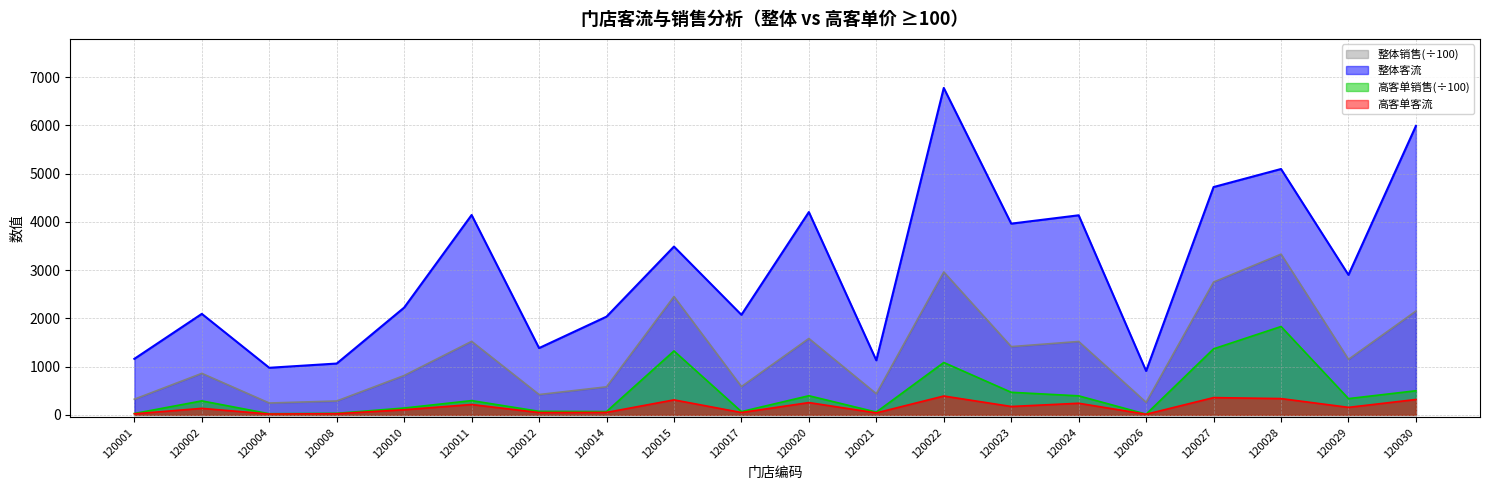

Where is 高客单客流 nearest to the value 204?

120011